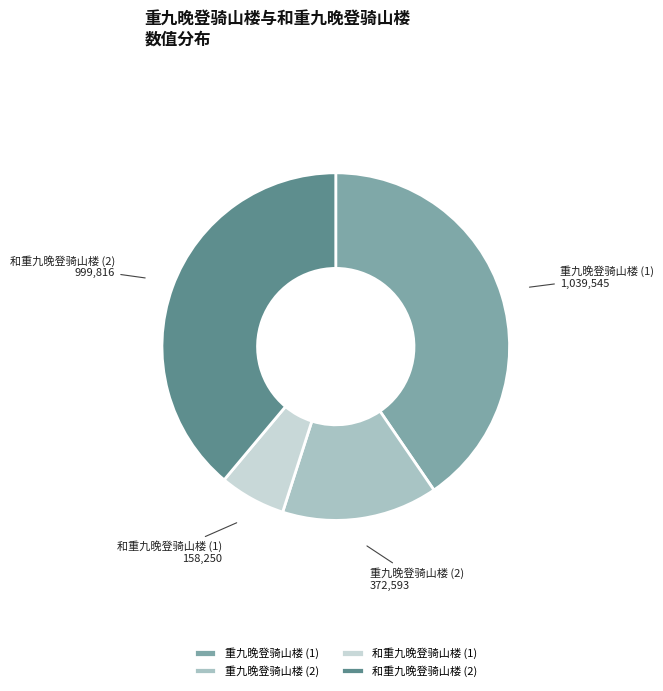

Which category has the biggest portion of the pie?

重九晚登骑山楼 (1)